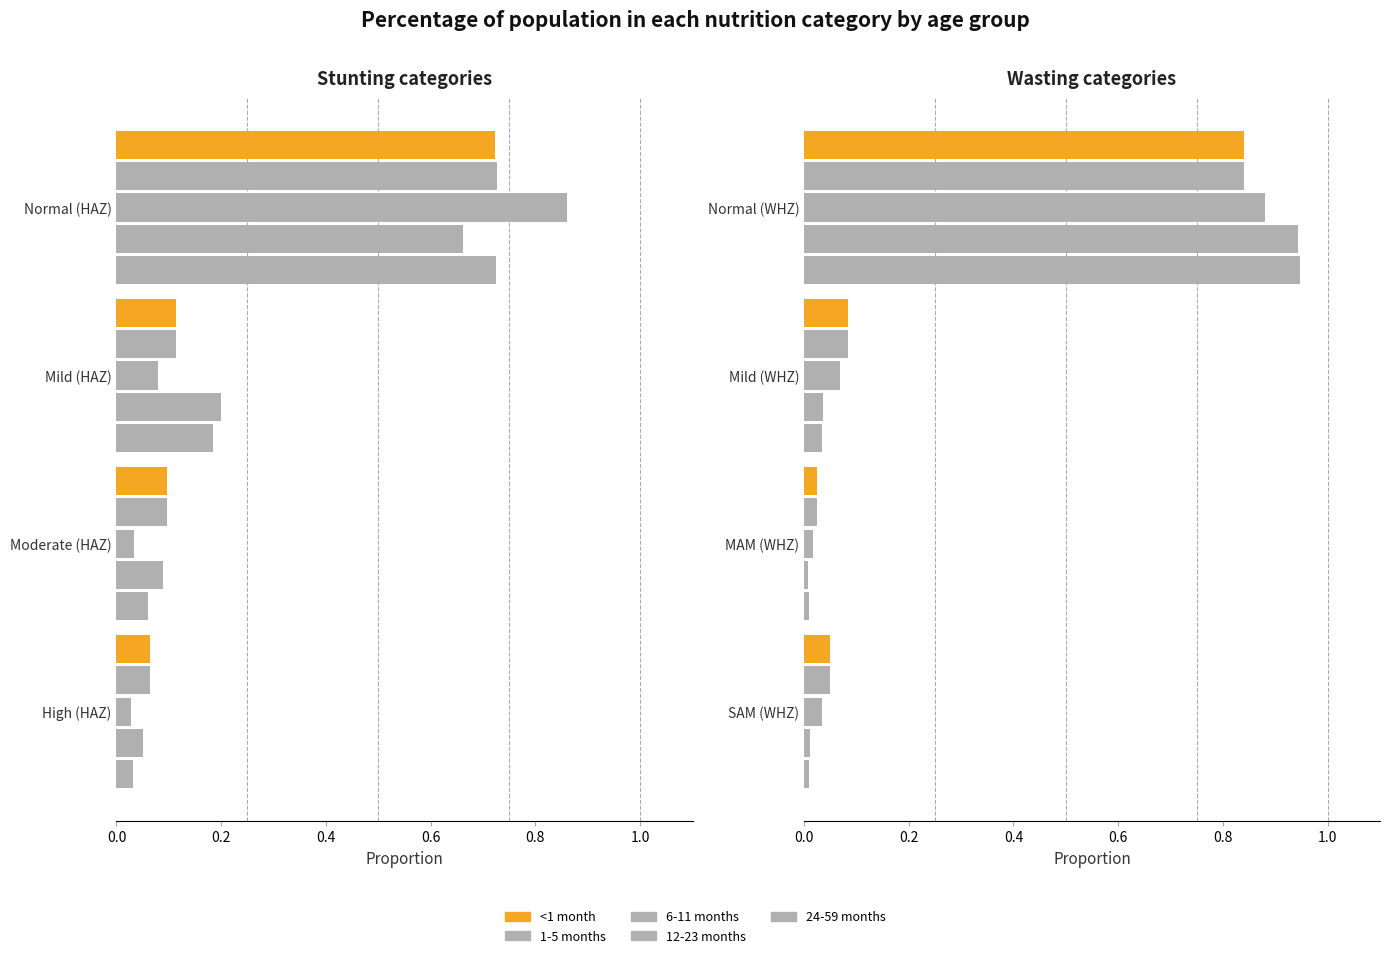

The 24-59 months series shows 0.1 at Mild (WHZ). True or false?

False